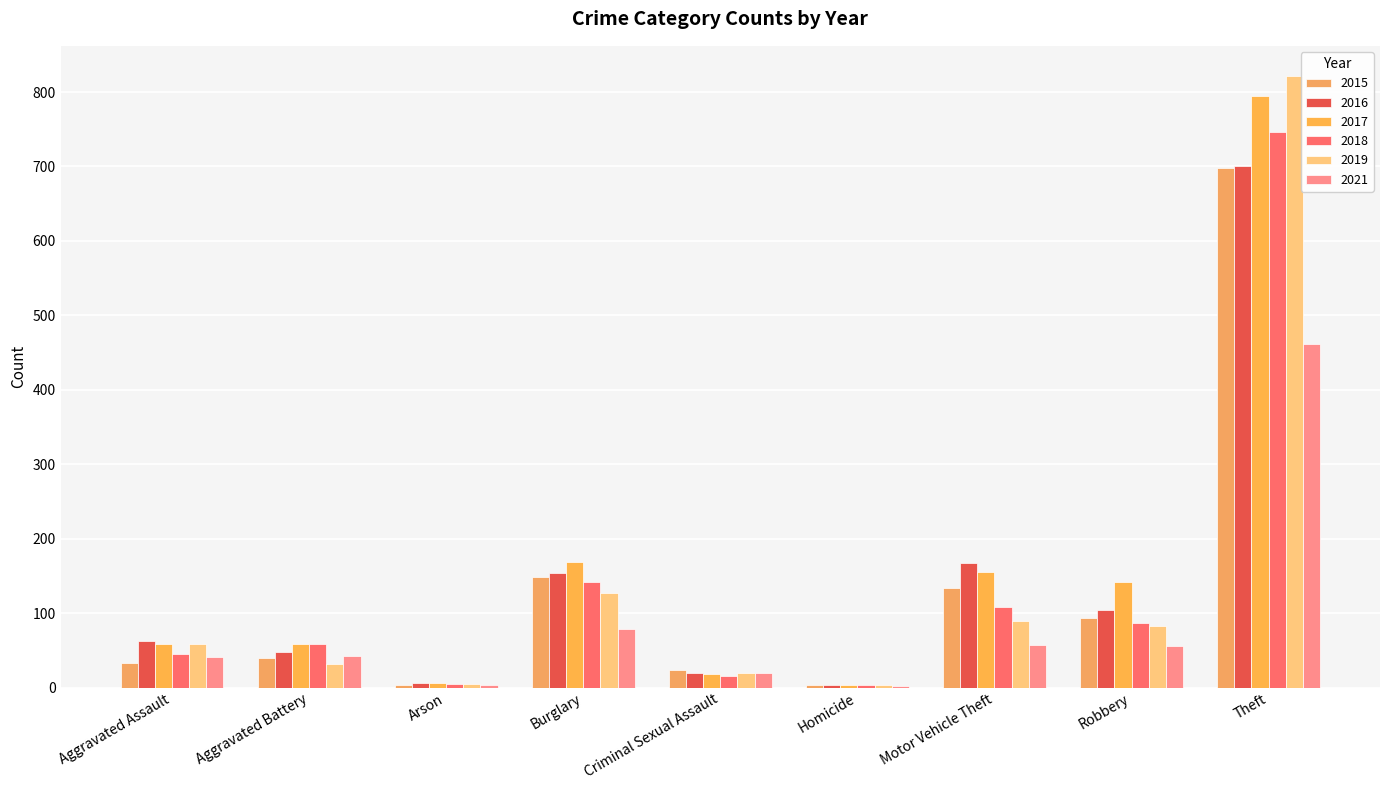

What is the approximate value of 2021 at Burglary, to the nearest 10?

80